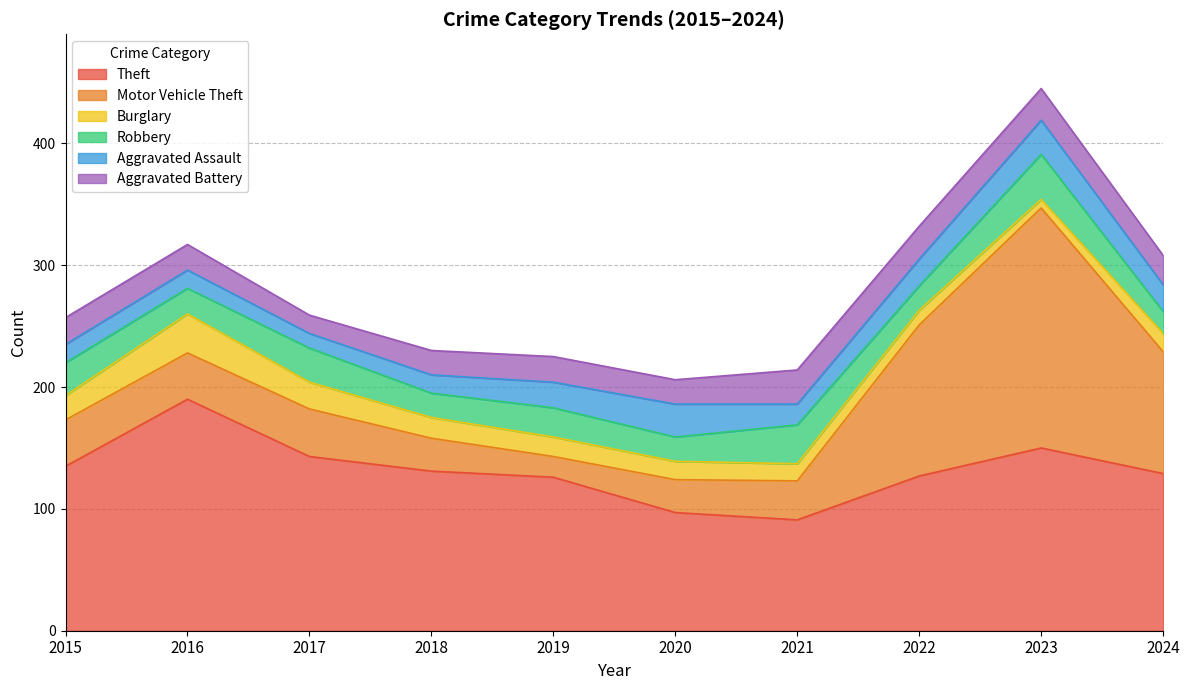

True or false: Burglary and Theft intersect in this chart.

False